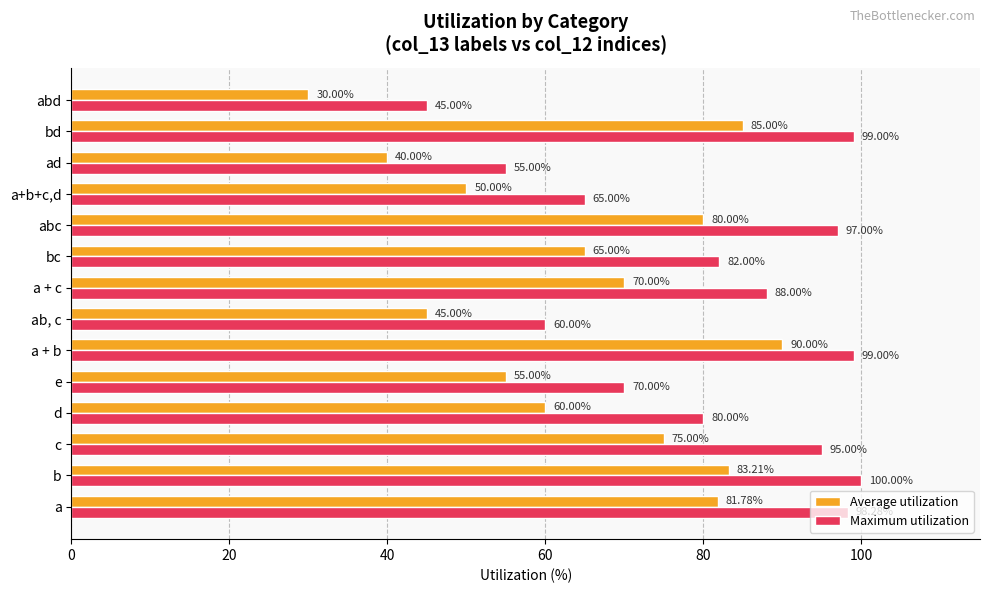

Rank the categories by Average utilization value from lowest to highest.

abd, ad, ab, c, a+b+c,d, e, d, bc, a + c, c, abc, a, b, bd, a + b